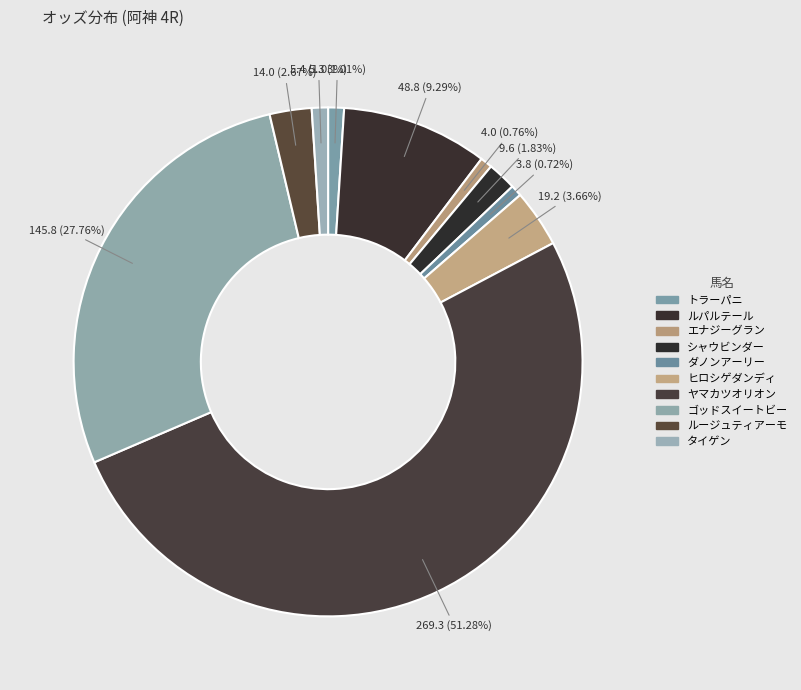

Does ルパルテール account for over 50% of the chart?

No